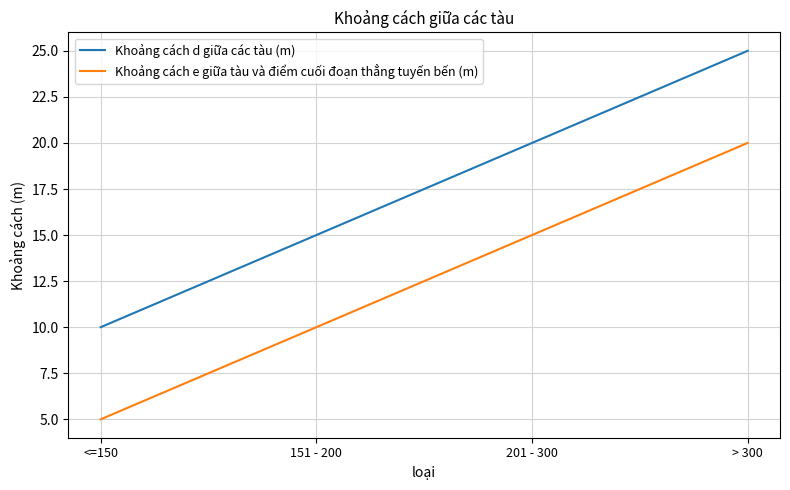

What is the spread (max minus min) of values at <=150?

5